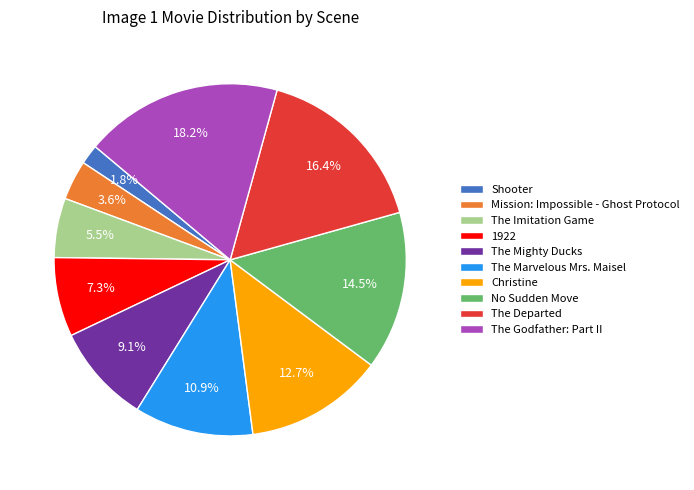

To the nearest percent, what is the average slice percentage?

10%